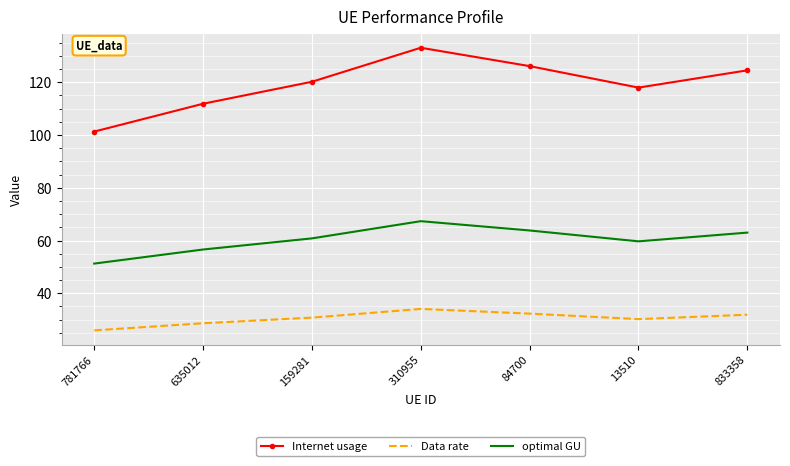

What is the total value across all series at 833358?

219.4